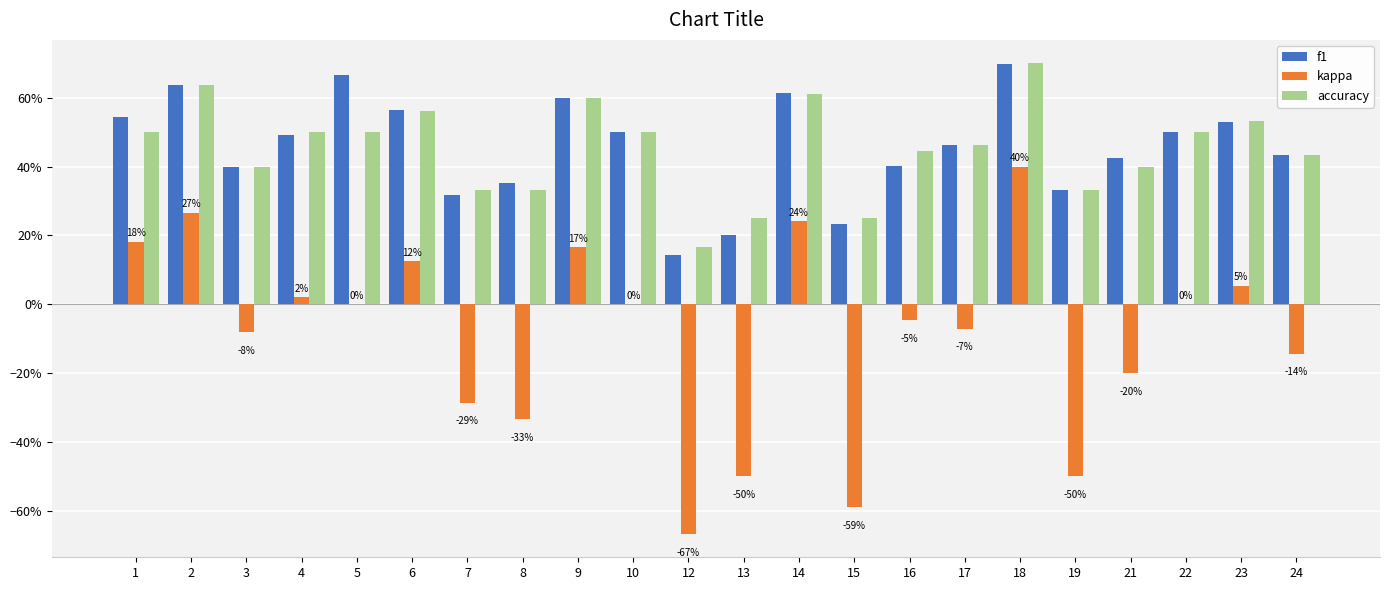

What are all the series names shown in the legend?

f1, kappa, accuracy